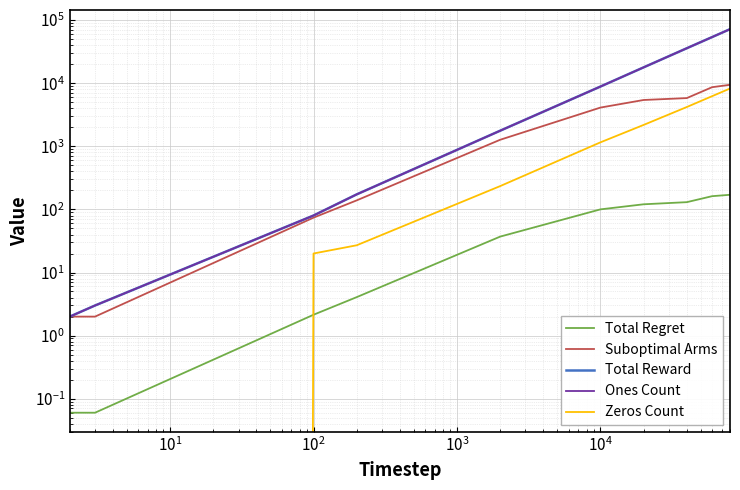

The Suboptimal Arms series shows 3.5 at $\mathdefault{10^{0}}$. True or false?

False